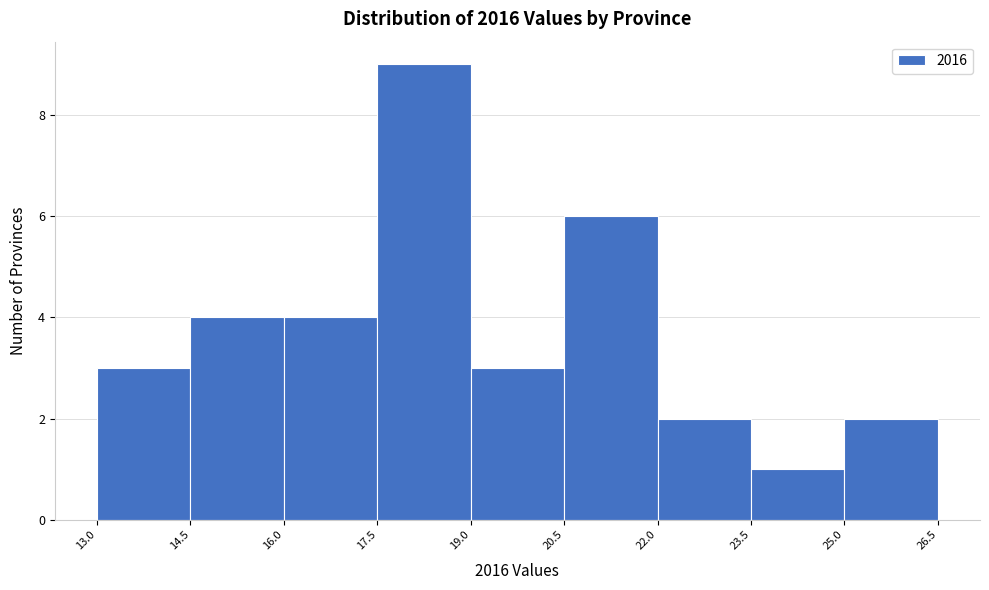

Reading left to right, list every bar in this chart as the range it spans on the x-axis followed by its height. The values are not printed on the chart, so give them approximately, as read against the axis.

13.0 to 14.5: 3
14.5 to 16.0: 4
16.0 to 17.5: 4
17.5 to 19.0: 9
19.0 to 20.5: 3
20.5 to 22.0: 6
22.0 to 23.5: 2
23.5 to 25.0: 1
25.0 to 26.5: 2